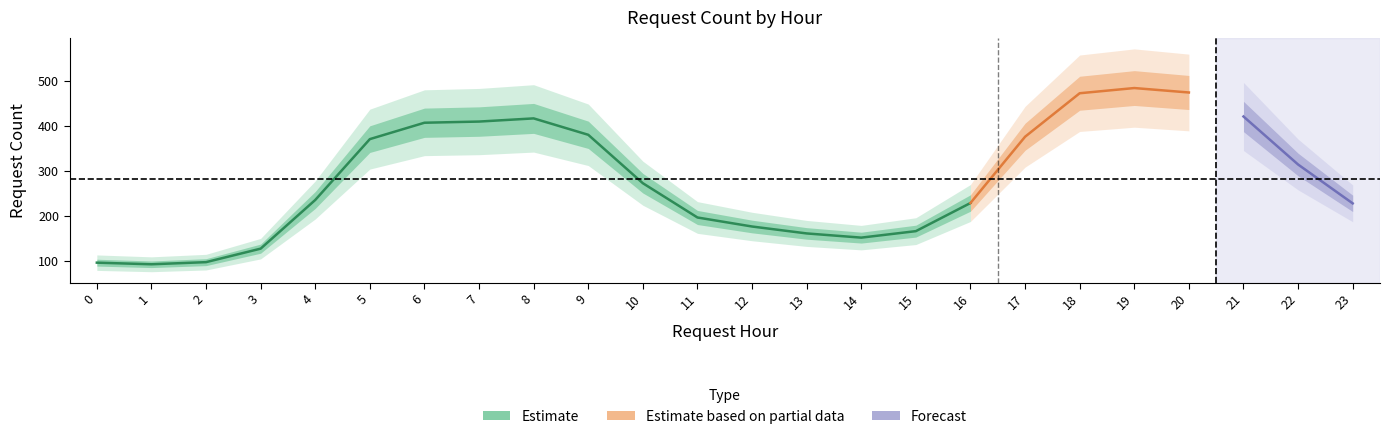

At which label is the value closest to 297?

22